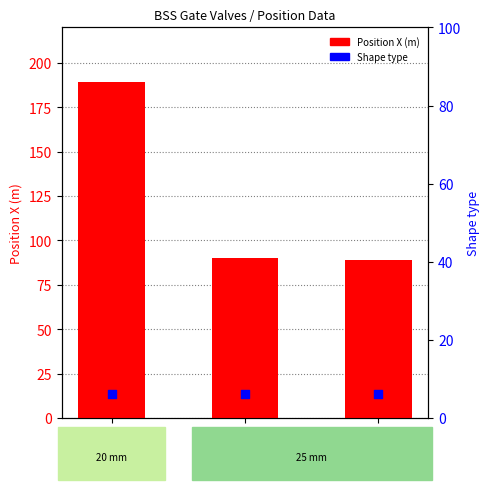

What is the total value across all series at 106?

95